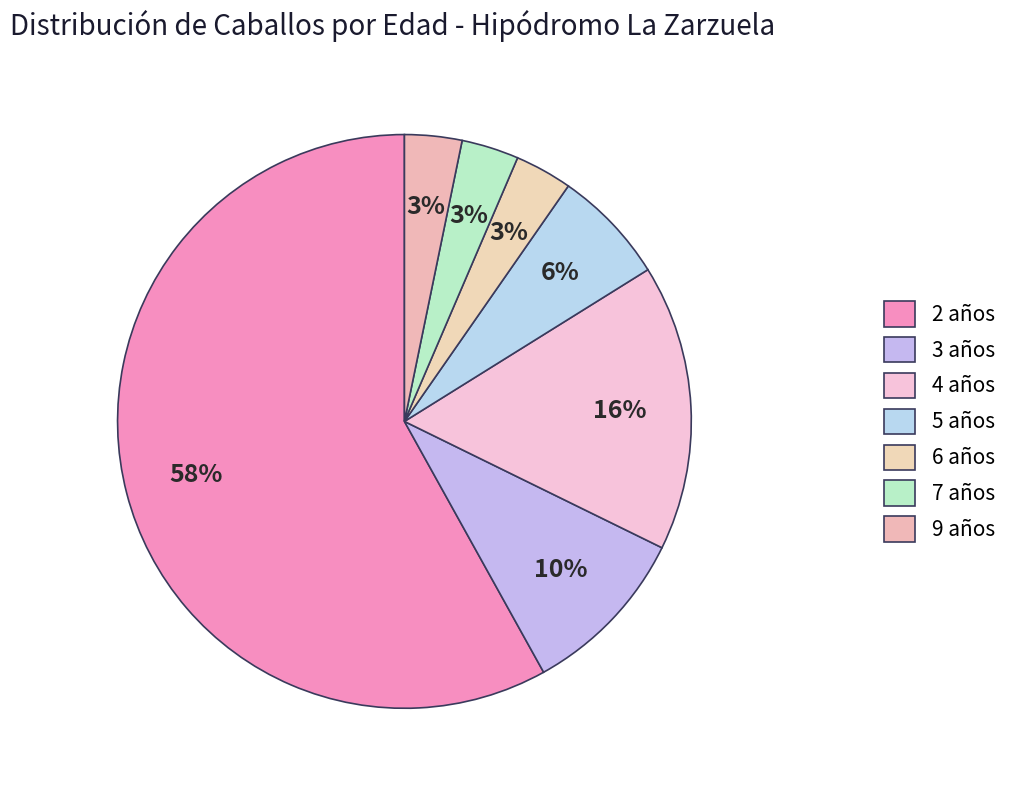

What is the change in value from 4 años to 6 años?

-4